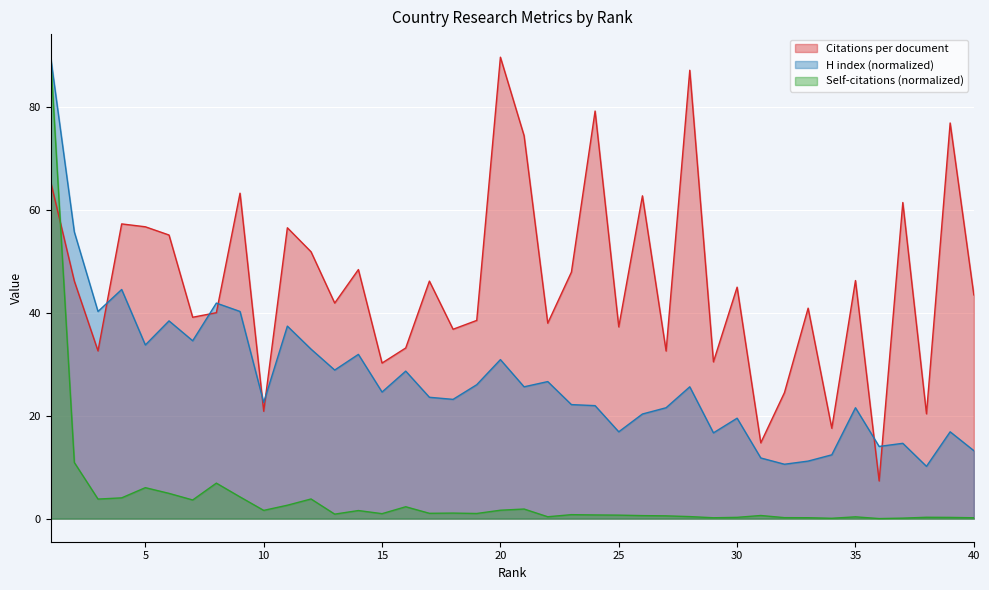

What value does the Citations per document series have at 19?

38.5